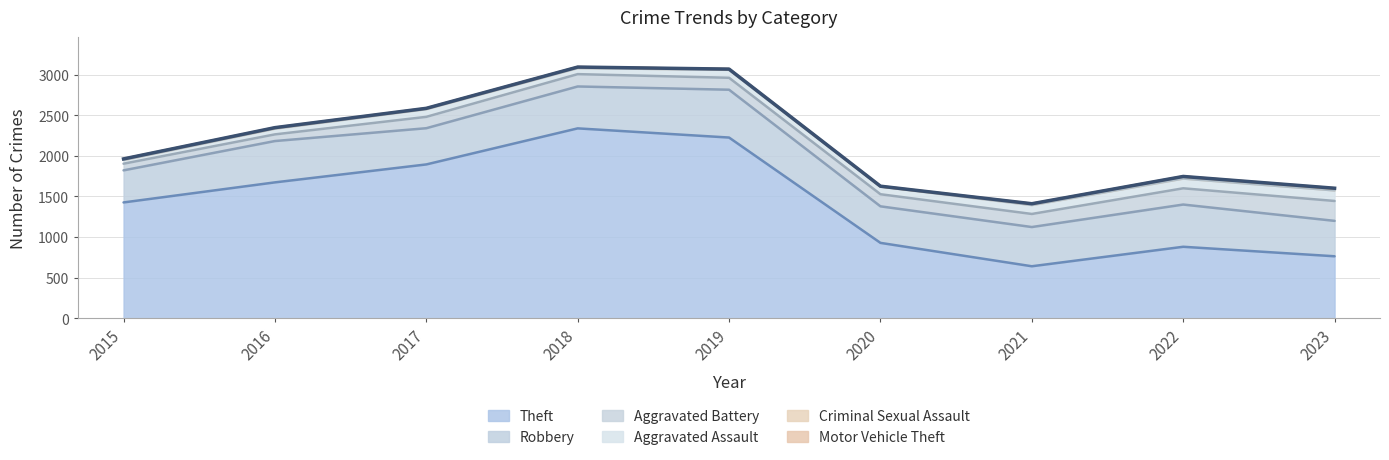

What is the value of the Criminal Sexual Assault point at the 2nd from the left?

8